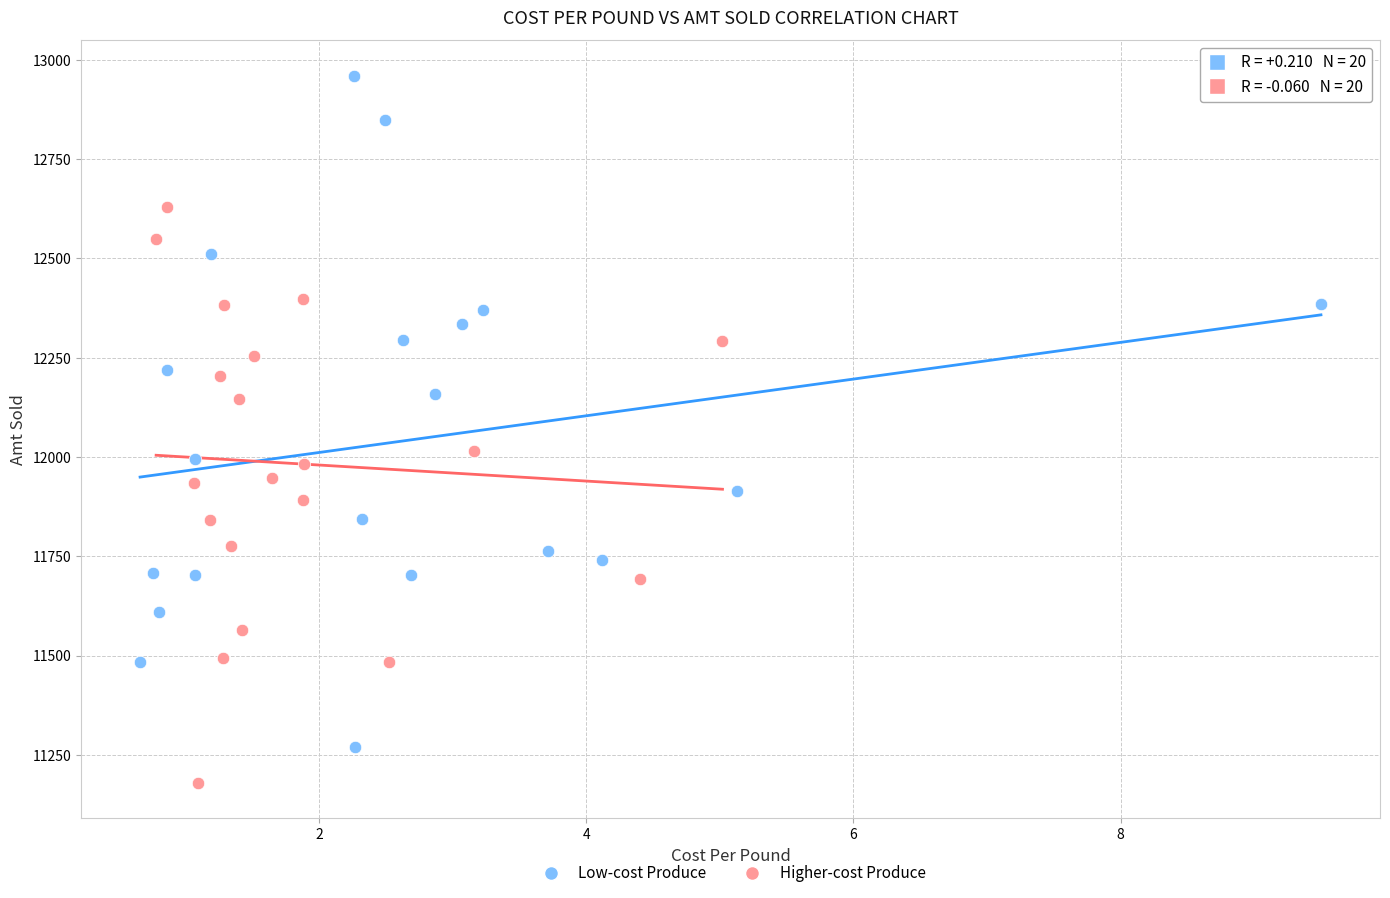

Which series reaches the maximum Y coordinate?

Low-cost Produce